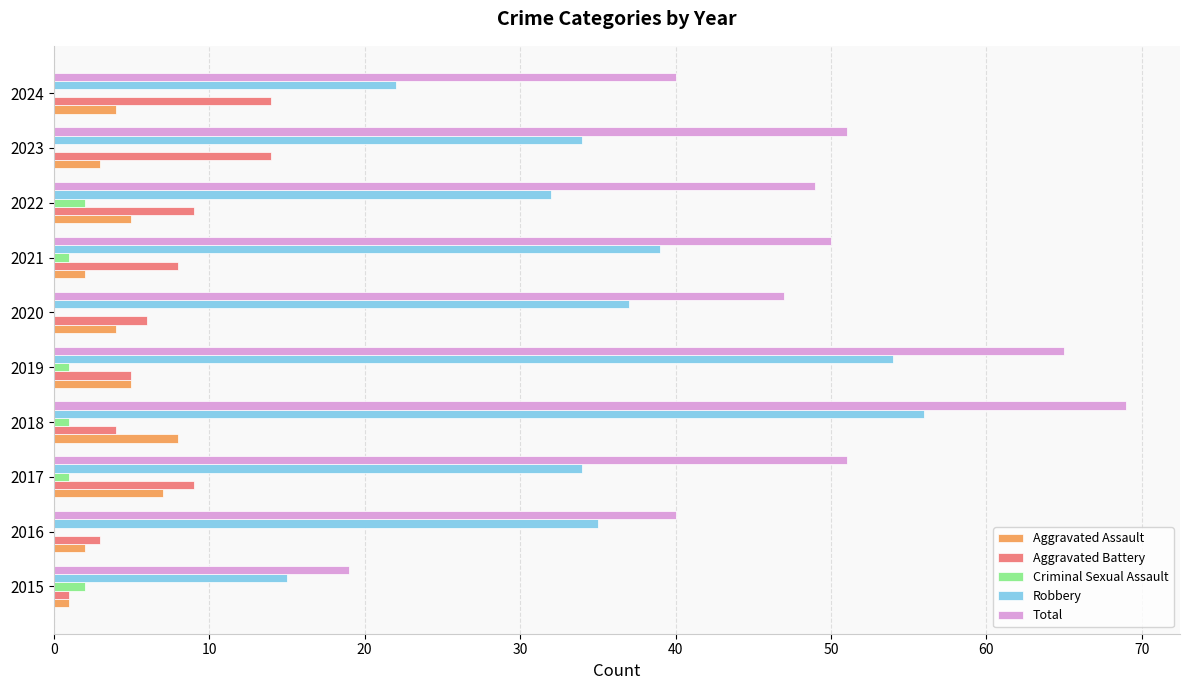

What is the total value across all series at 2020?

94